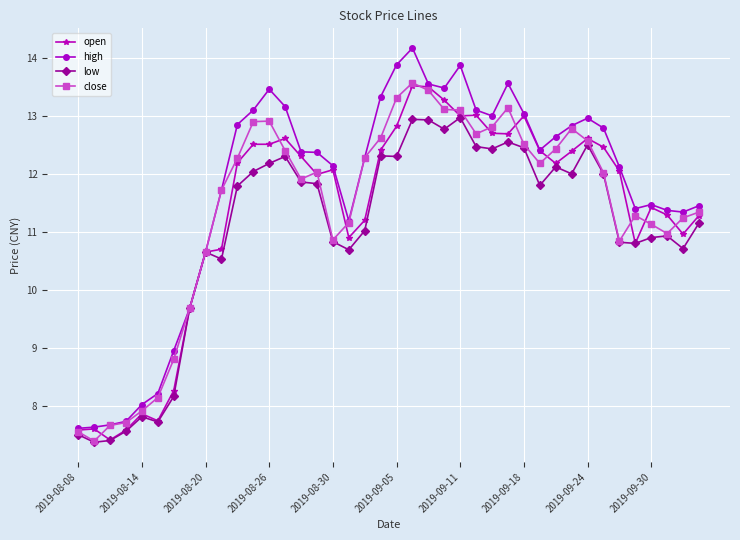

Which series has the largest range (max minus min)?

high